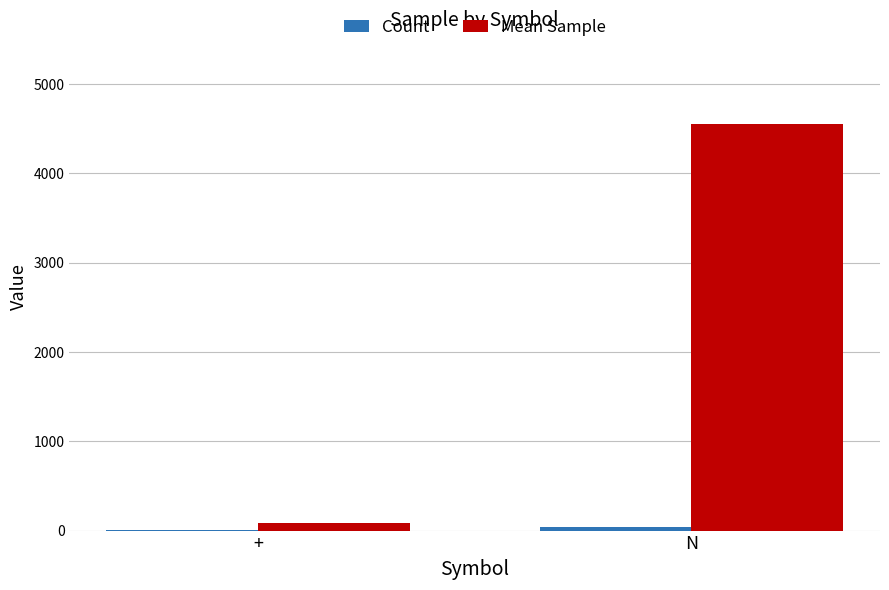

What is the greatest value displayed?

4554.3